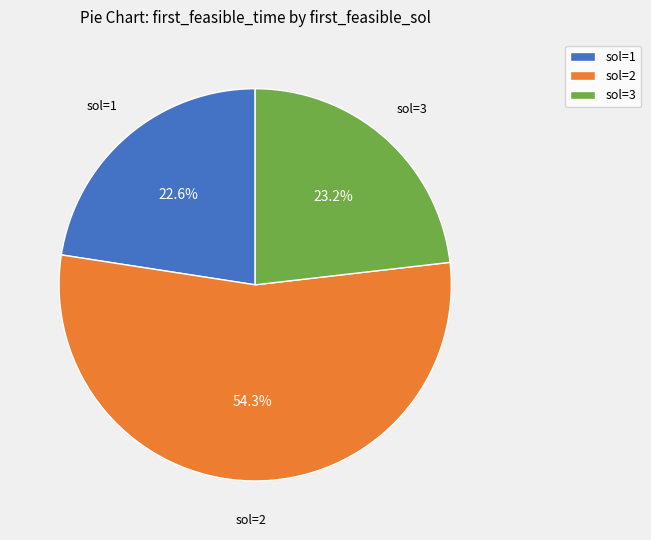

Do sol=3 and sol=1 together represent more than half of the pie?

No